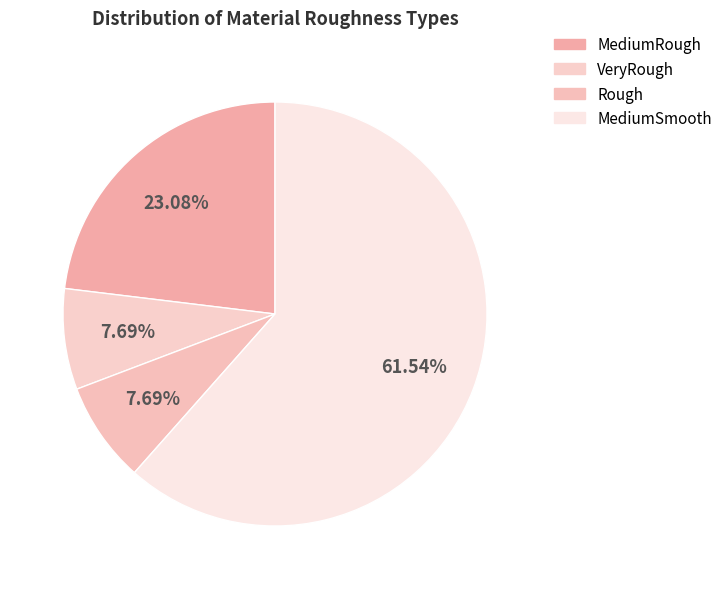

Rank the categories by value from lowest to highest.

VeryRough, Rough, MediumRough, MediumSmooth